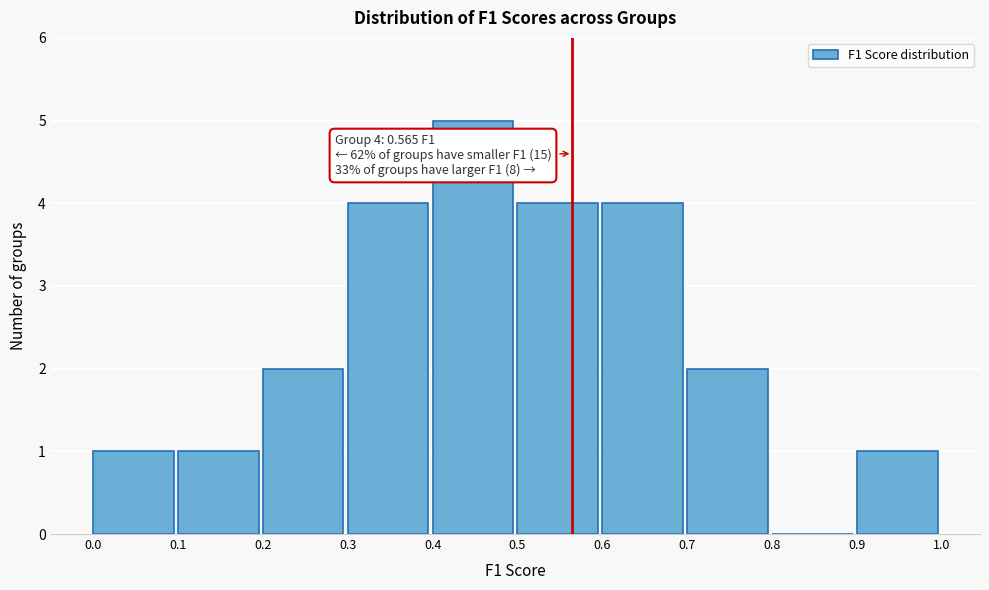

Over which range of the x-axis is the bar tallest?

0.4 to 0.5